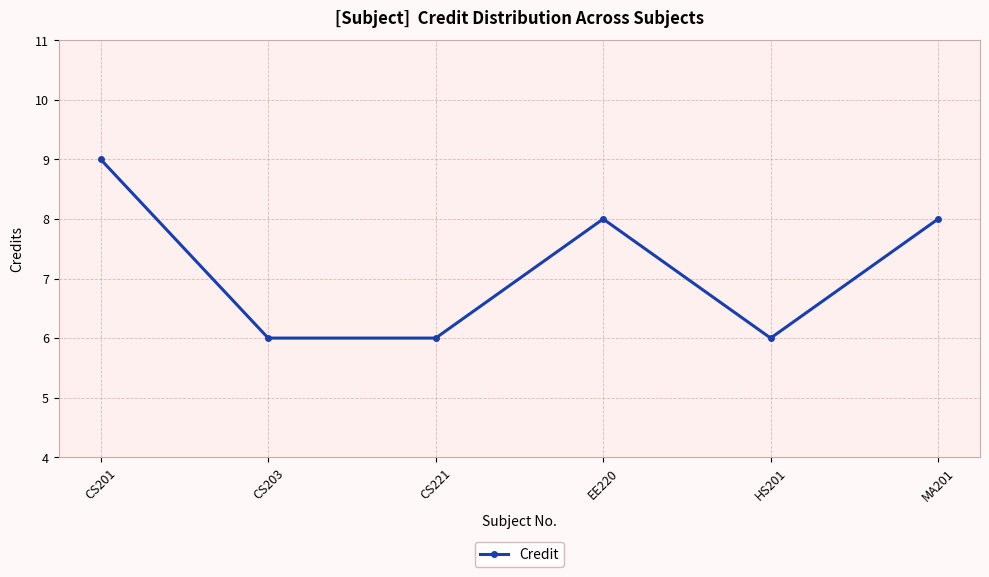

How many lines are shown in the chart?

1